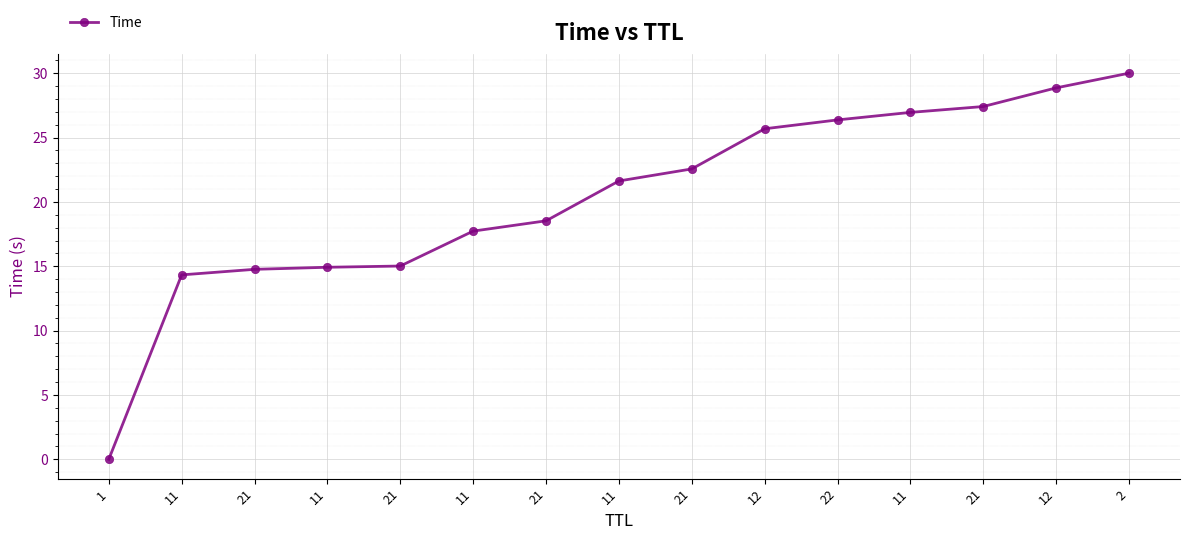

Is this an area chart (filled region under the line)?

No